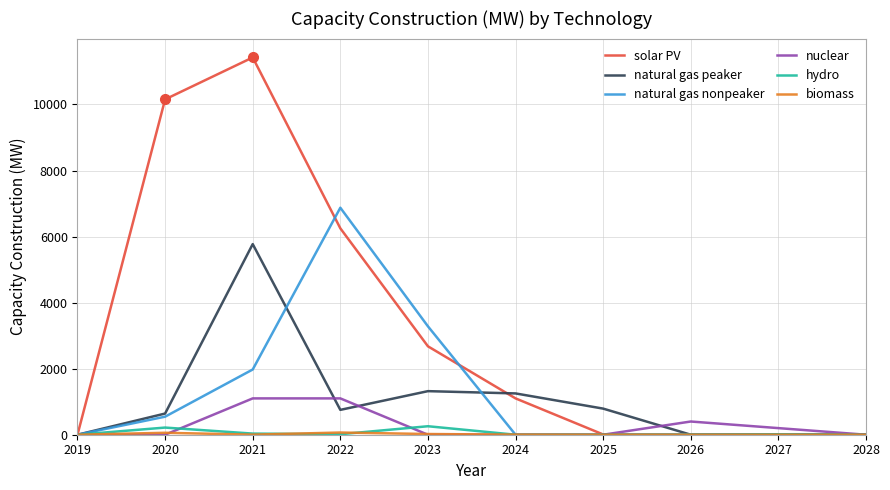

What is the sum of all nuclear values?

2800.0